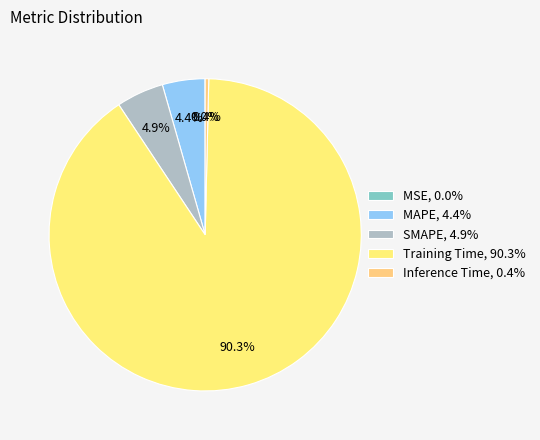

Is there a majority slice in this chart?

Yes